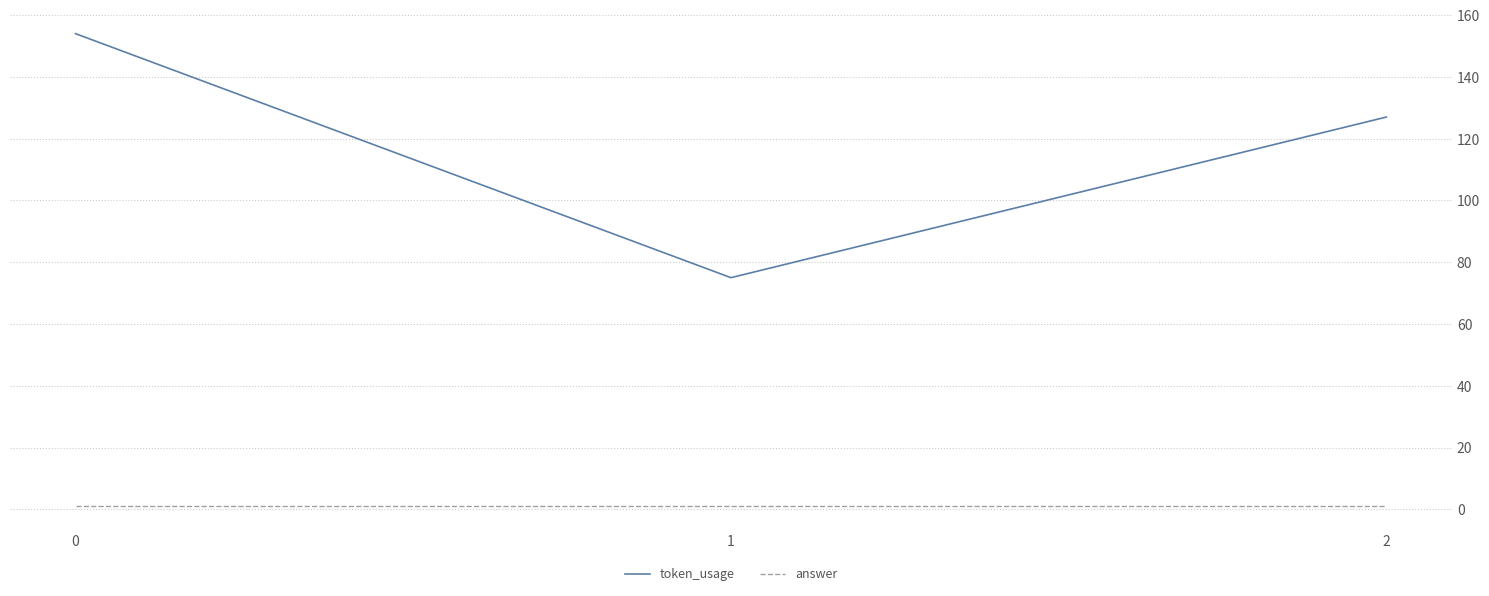

What is the difference between the maximum and minimum values in the token_usage series?

79